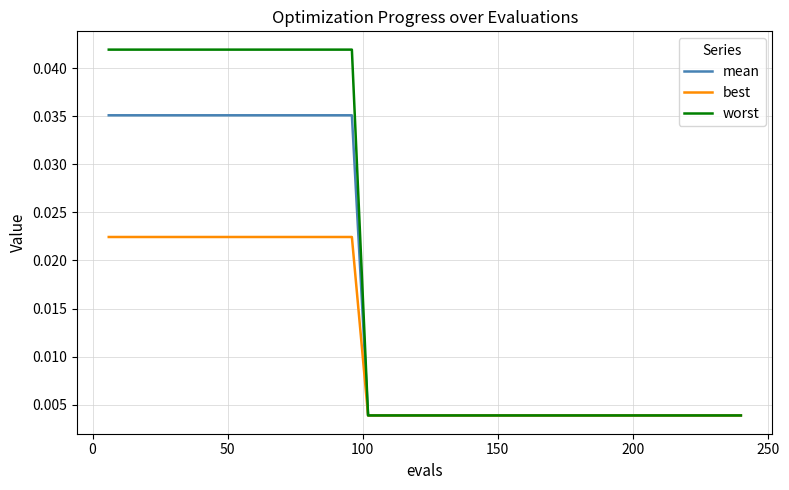

Is this an area chart (filled region under the line)?

No